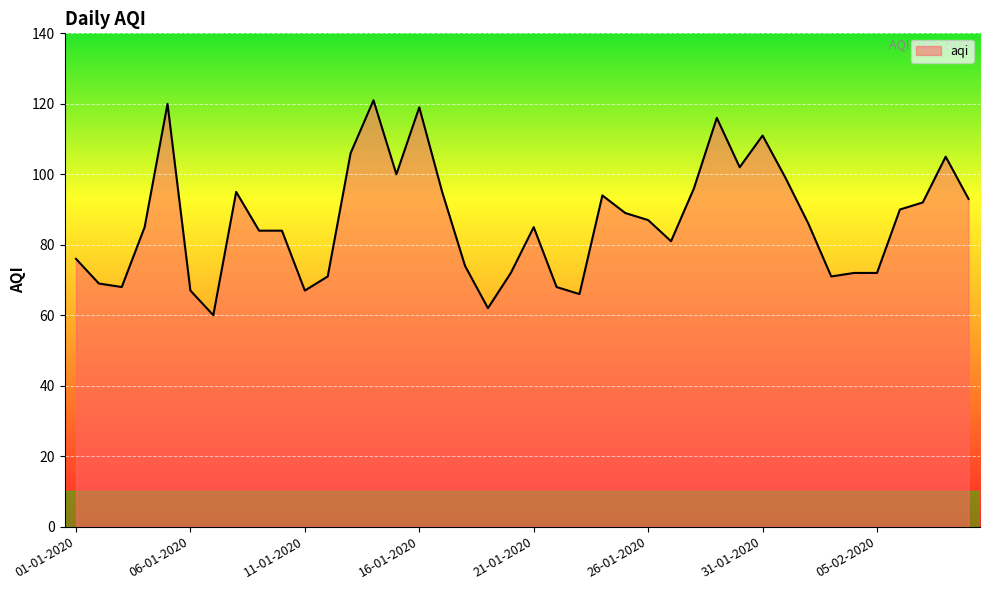

What is the smallest value displayed?

60